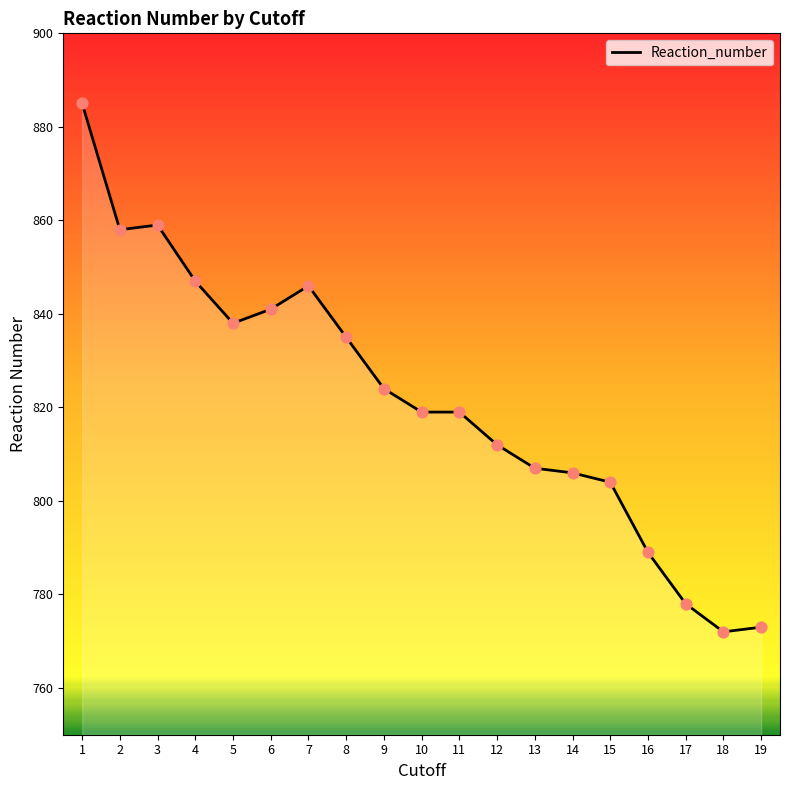

Which has a higher value, 8 or 11?

8